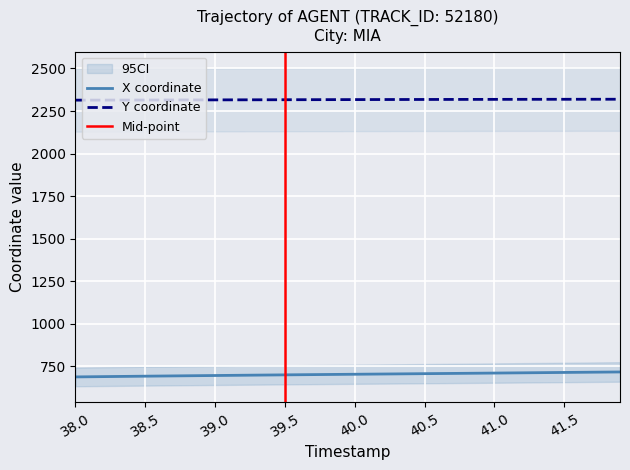

The value of X coordinate at 41.5 is 1149.3. True or false?

False